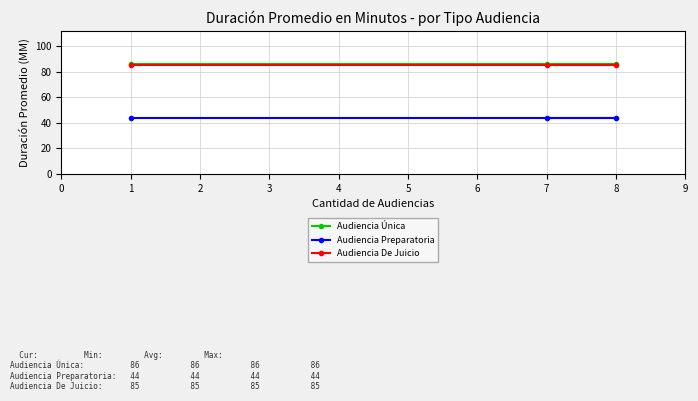

Reading left to right, what are all the values shown in this chart?

Audiencia Única: 86	86	86
Audiencia Preparatoria: 44	44	44
Audiencia De Juicio: 85	85	85